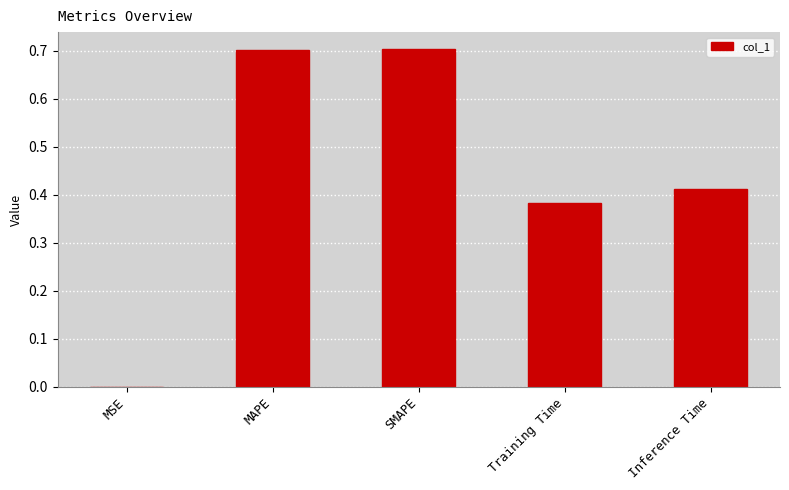

What is the change in value from SMAPE to Training Time?

-0.3